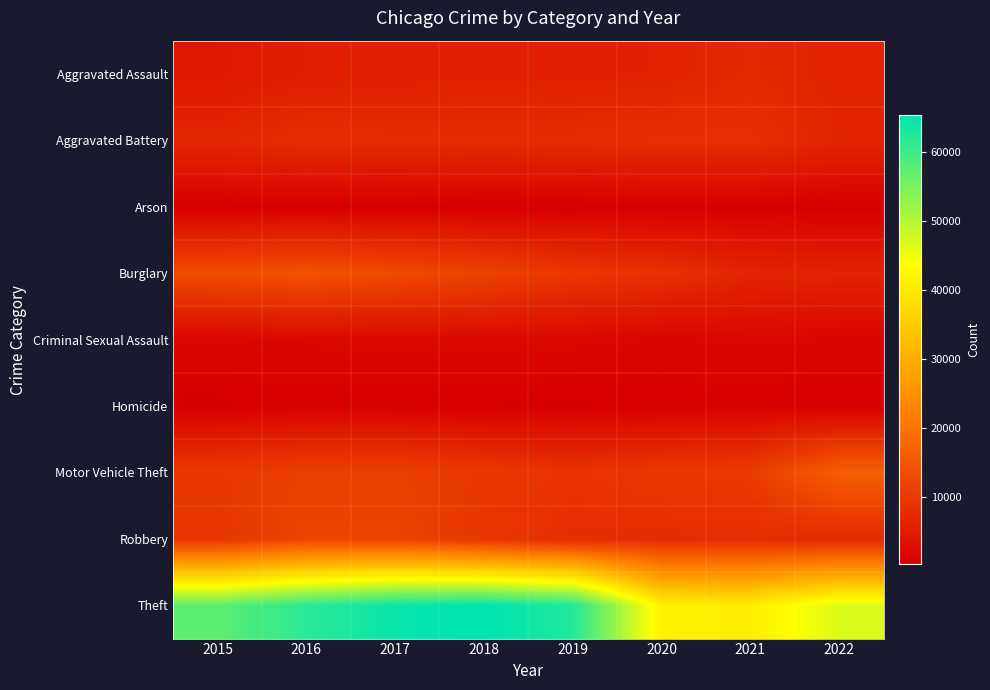

At how many categories does at least one series exceed 27033?

8